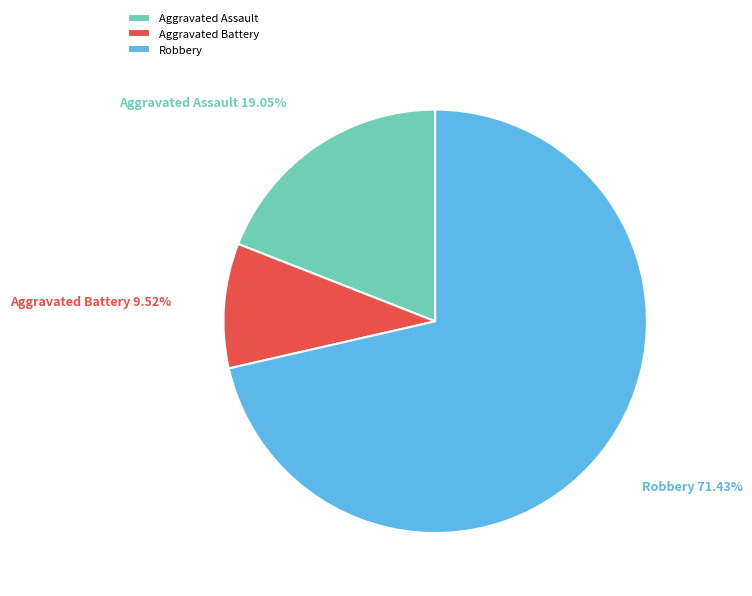

What is the majority slice?

Robbery